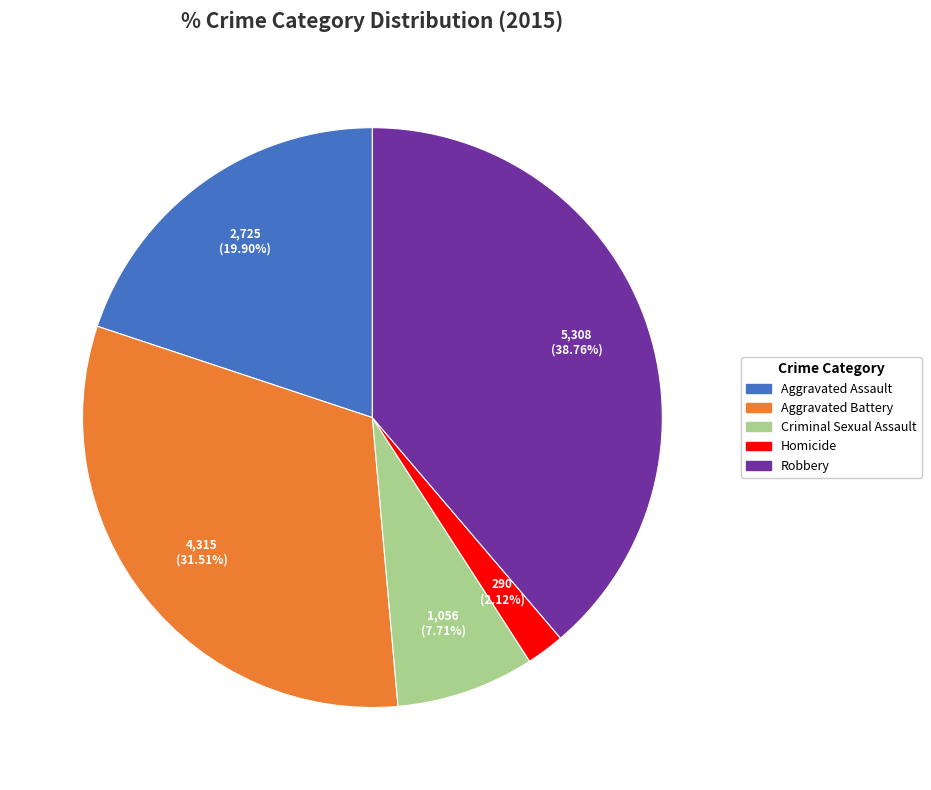

What is the ratio of the value at Criminal Sexual Assault to the value at Aggravated Battery?

0.2